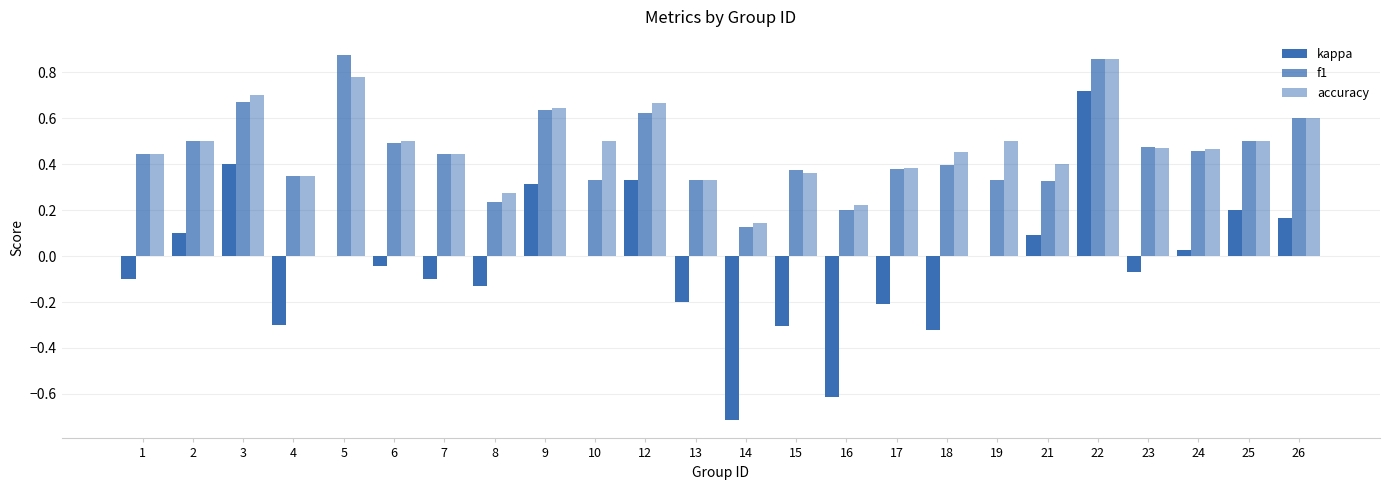

How many data points does each series have?

24